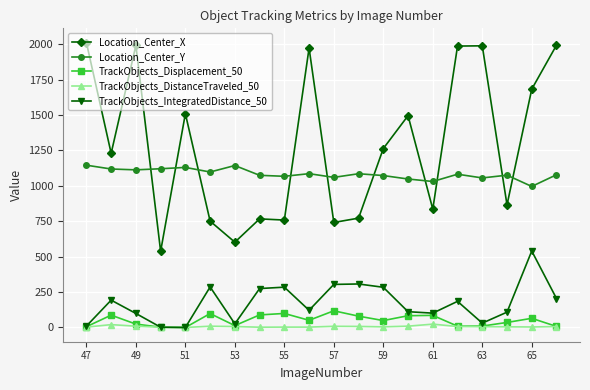

What is the minimum value for Location_Center_X?

537.7